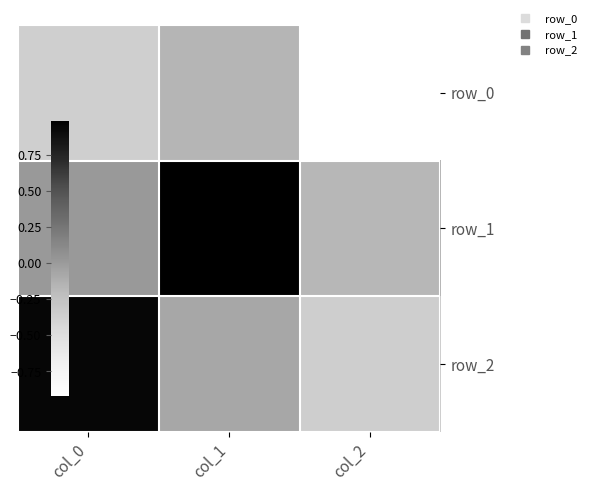

What is the sum of the row_1 values at col_0 and col_1?

1.0